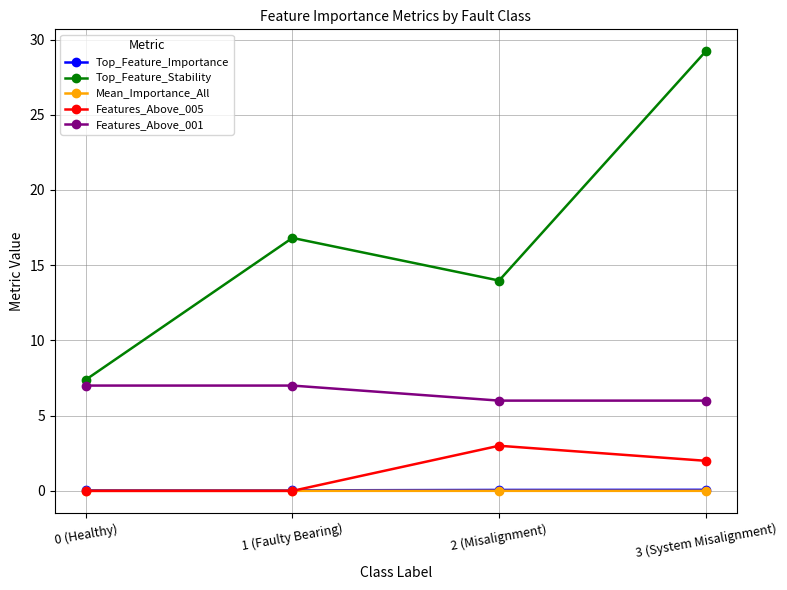

The value of Features_Above_001 at 1 (Faulty Bearing) is 7.0. True or false?

True